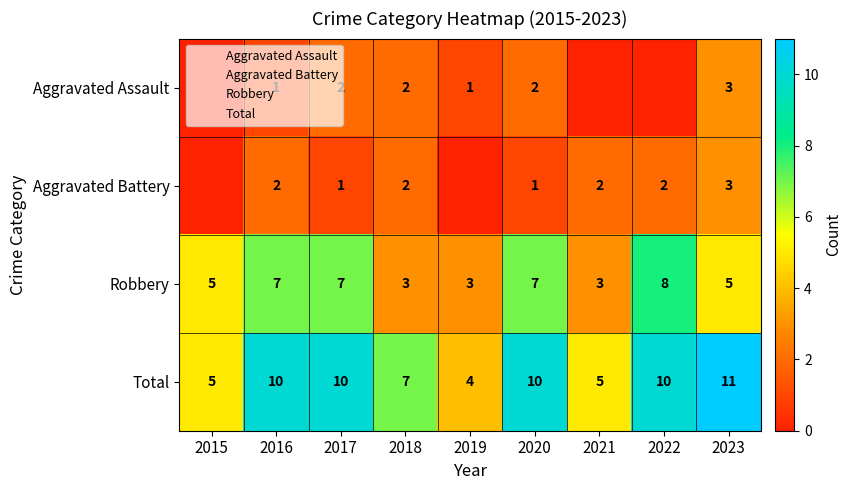

What is the maximum value for Total?

11